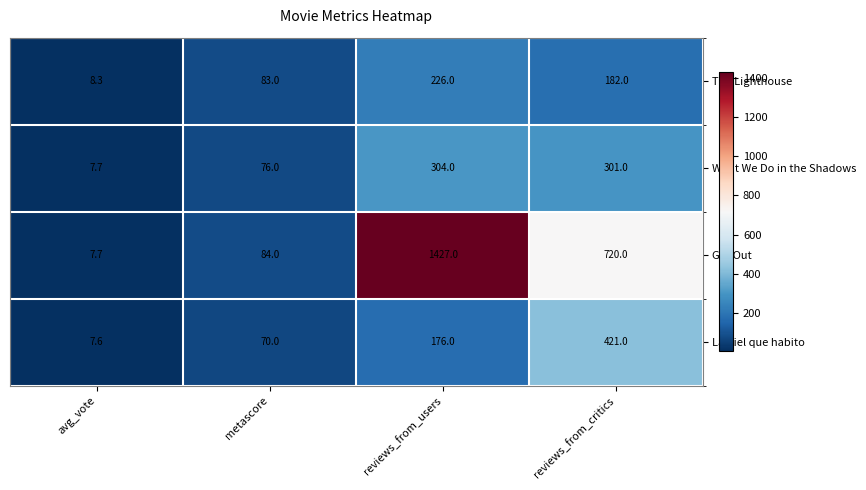

Reading left to right, transcribe all the data shown in this chart.

The Lighthouse: 8.3	83.0	226.0	182.0
What We Do in the Shadows: 7.7	76.0	304.0	301.0
Get Out: 7.7	84.0	1427.0	720.0
La piel que habito: 7.6	70.0	176.0	421.0